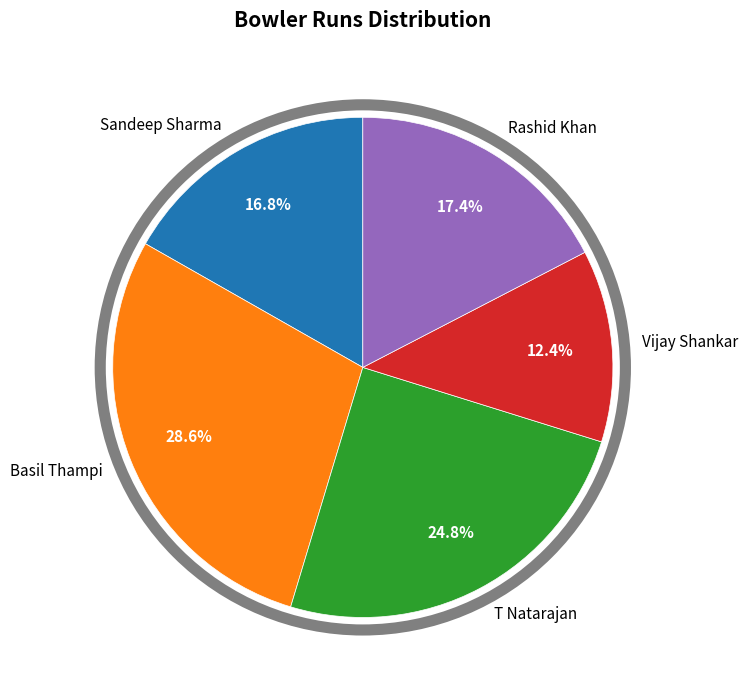

What is the ratio of the value at Sandeep Sharma to the value at Rashid Khan?

1.0